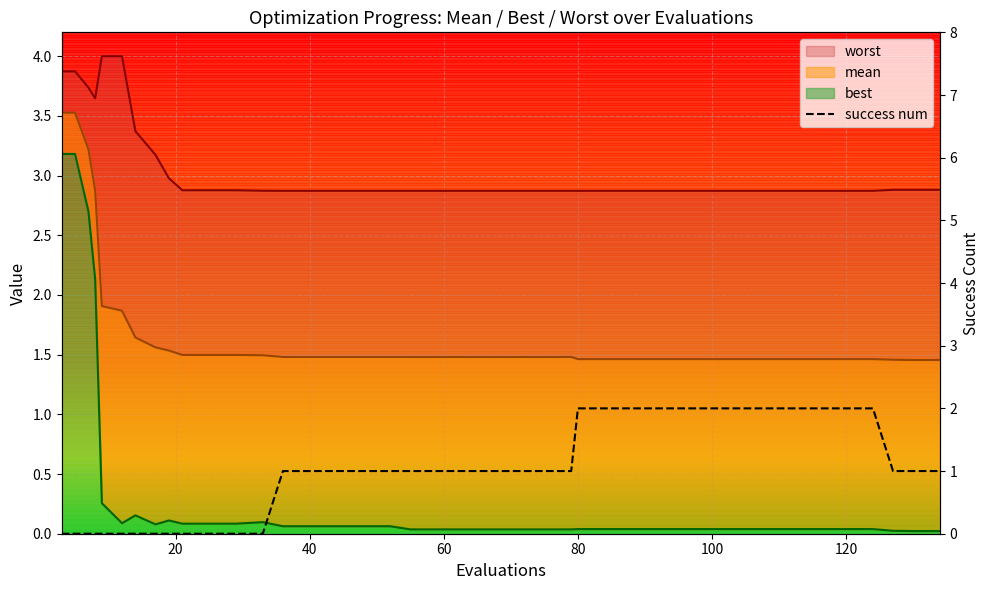

How many data points are less than 1?

13